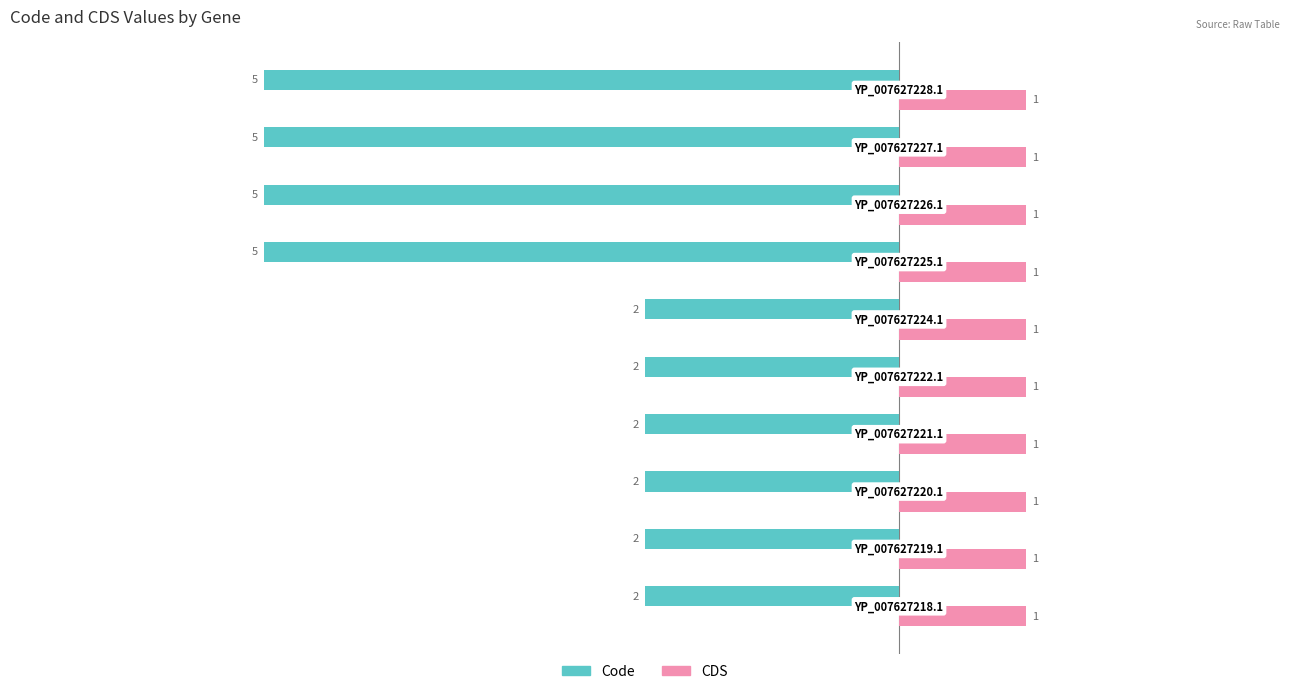

Count the Code values in the range -5 to -2.

10